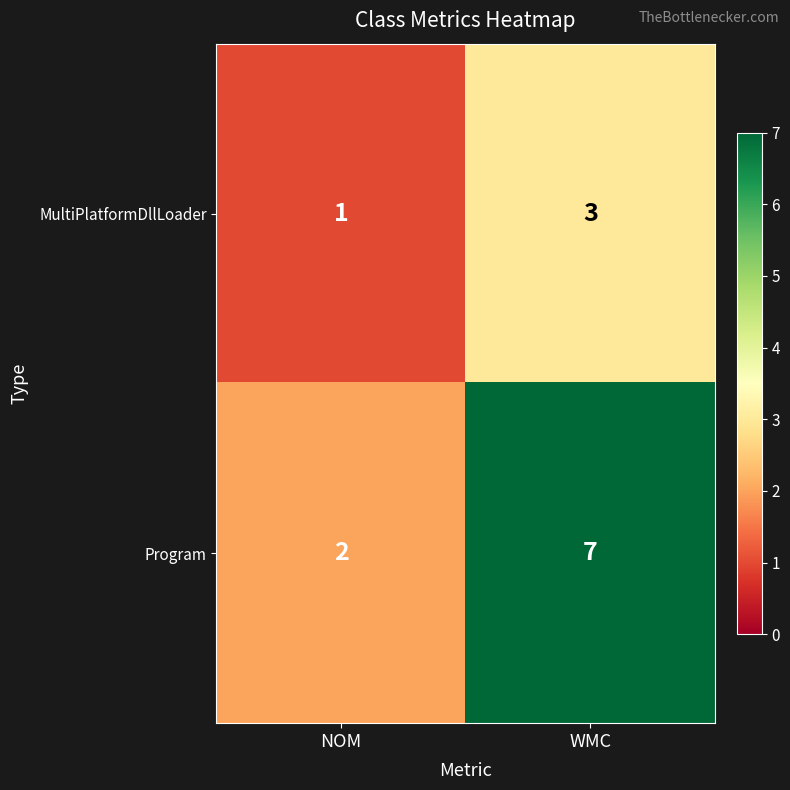

What is the greatest value displayed?

7